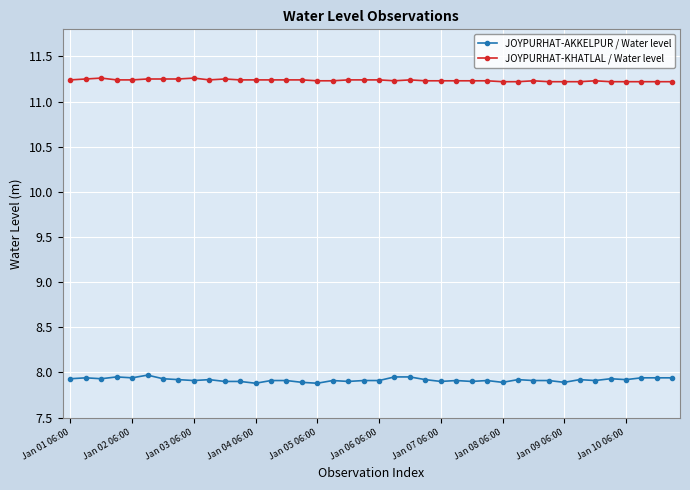

Which series has the largest total across all categories?

JOYPURHAT-KHATLAL / Water level